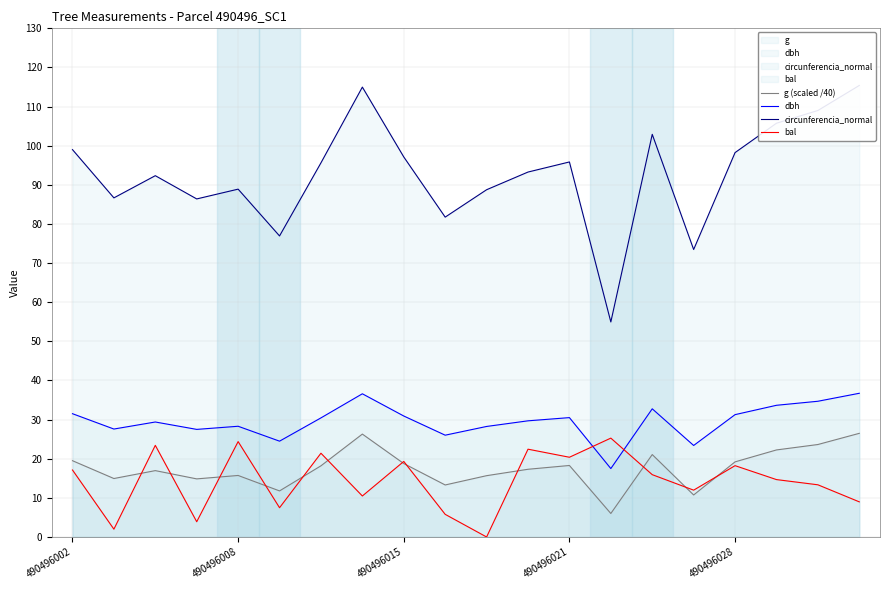

What are all the series names shown in the legend?

g (scaled /40), dbh, circunferencia_normal, bal